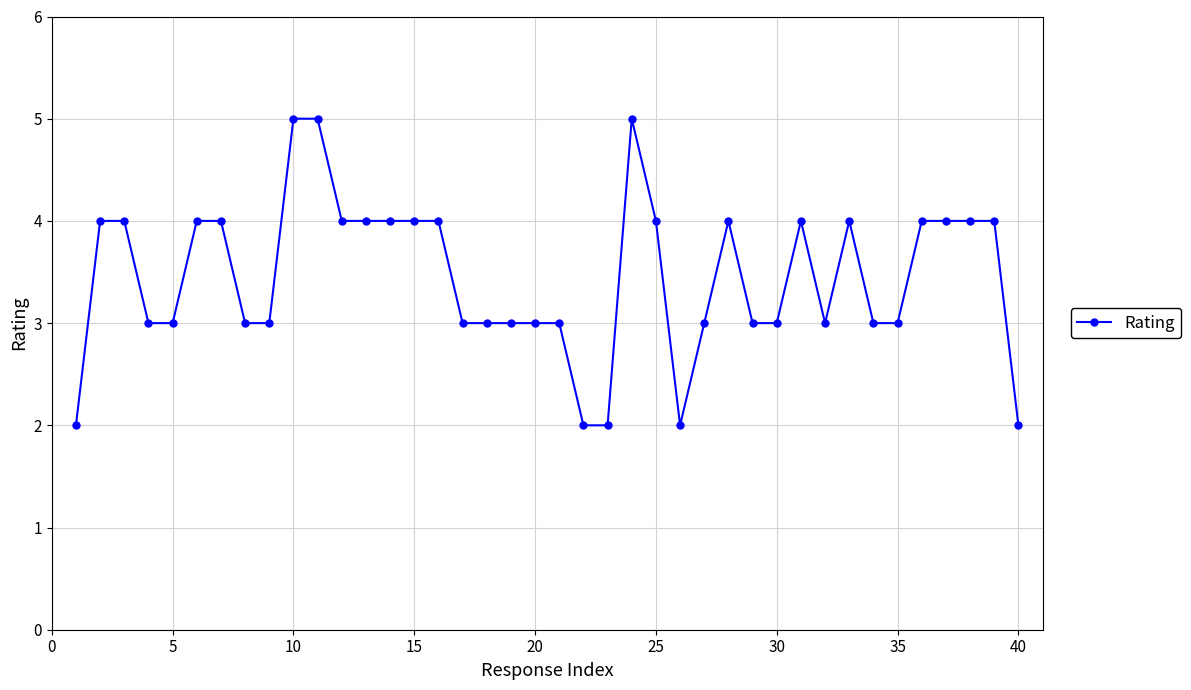

How many values are between 3 and 4?

32